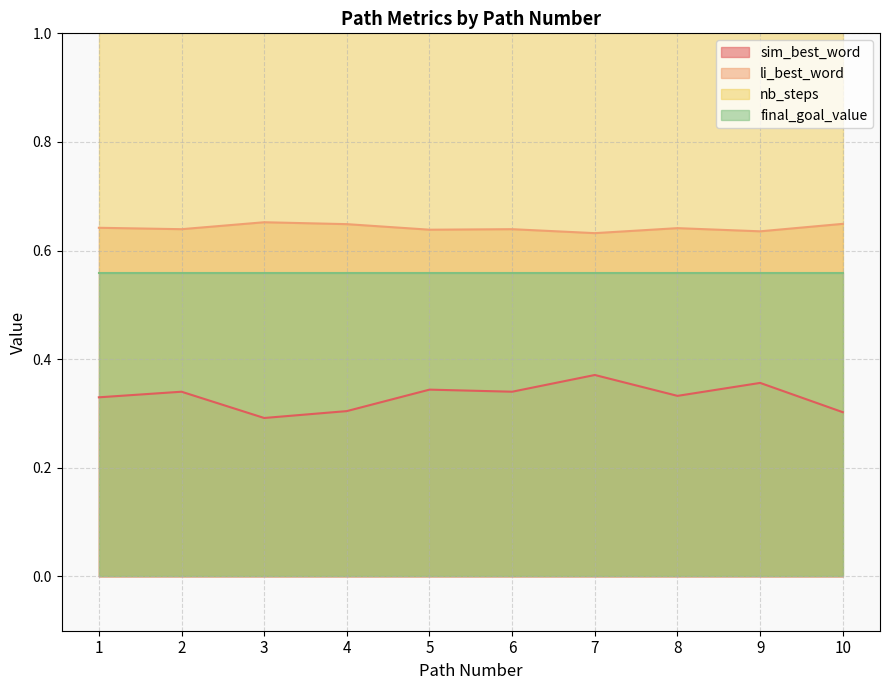

True or false: li_best_word and sim_best_word intersect in this chart.

False